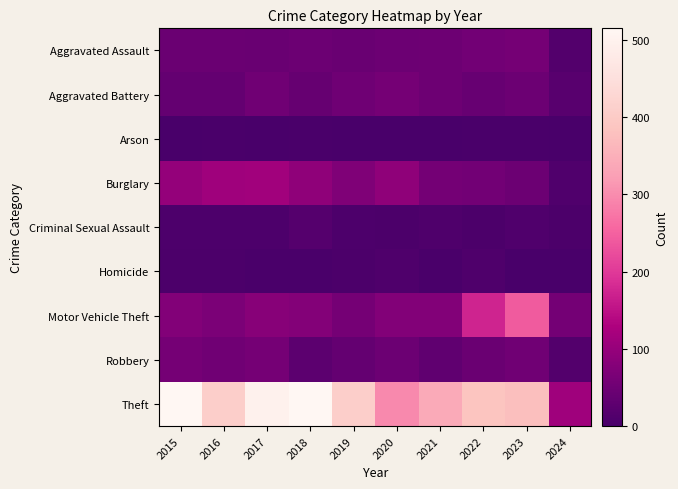

At how many categories does at least one series exceed 109?

10